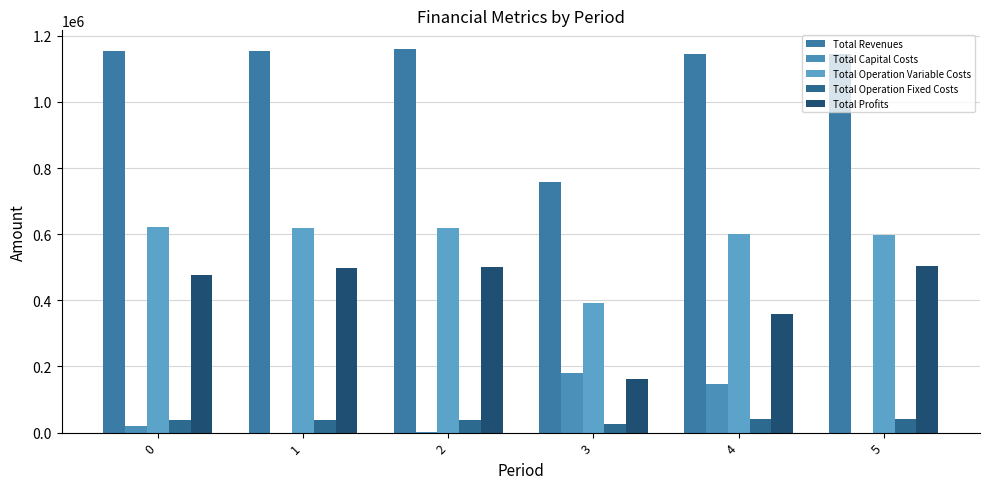

The Total Operation Variable Costs series shows 354457.5 at 4. True or false?

False